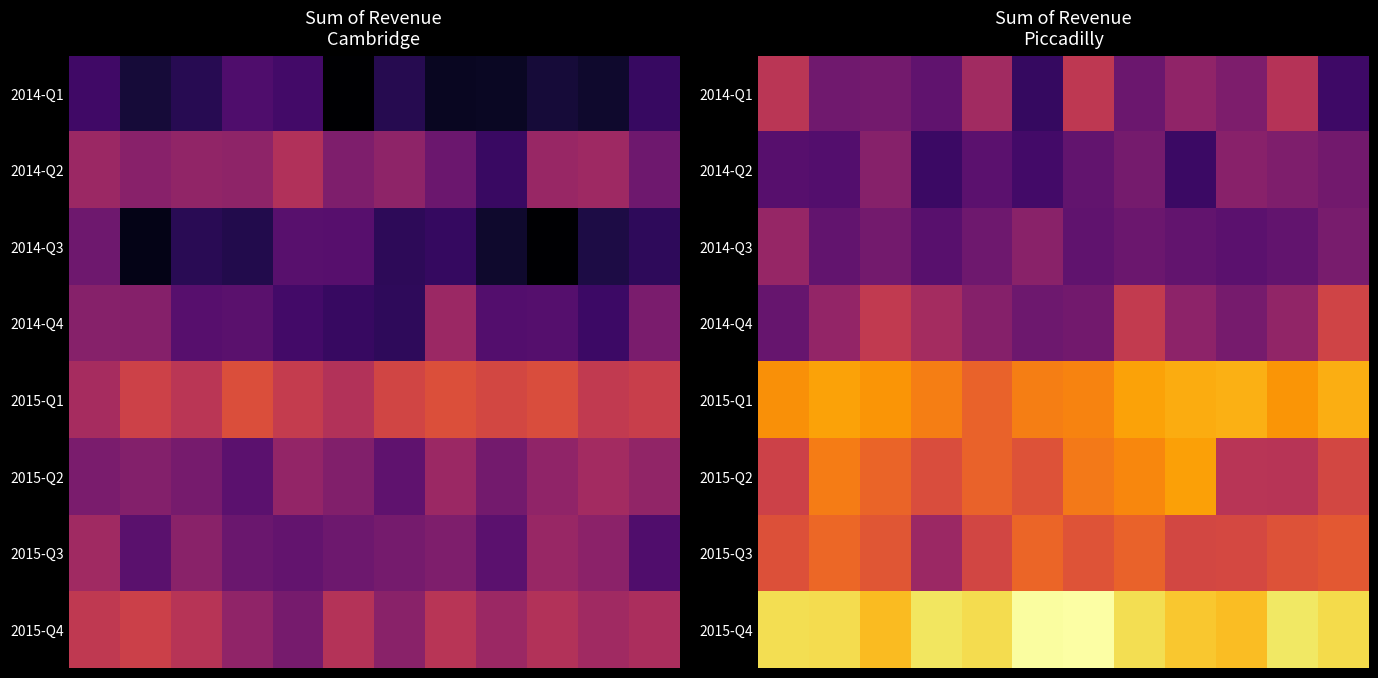

Which series has the largest range (max minus min)?

2014-Q1